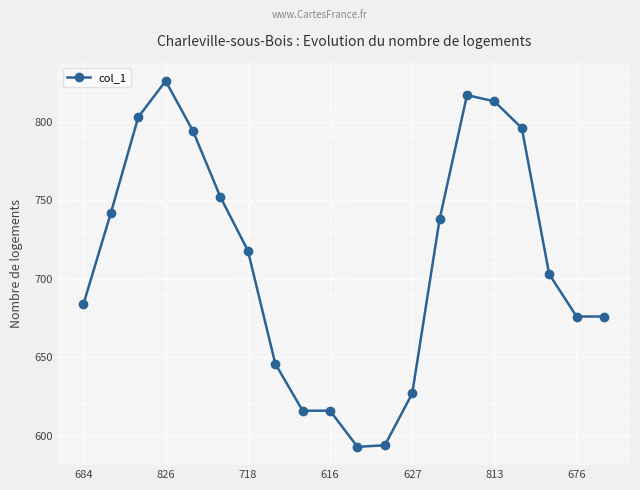

What is the greatest value displayed?

826